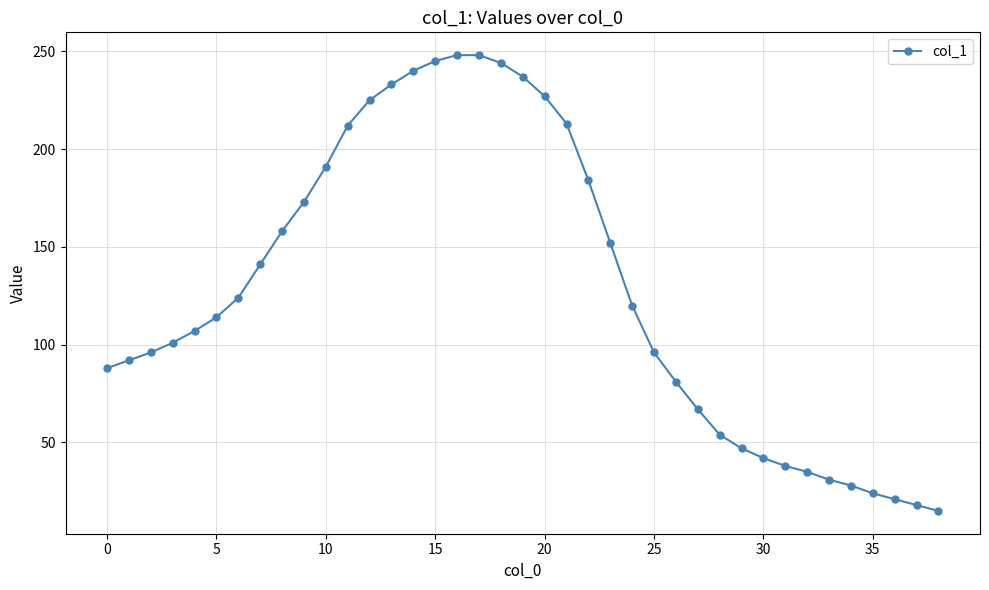

What is the average value?

128